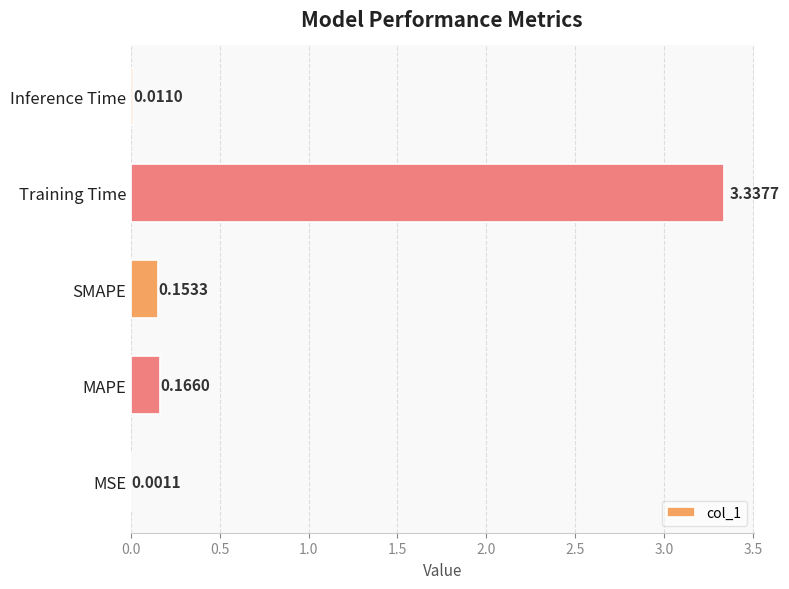

Between MAPE and SMAPE, which is larger?

MAPE